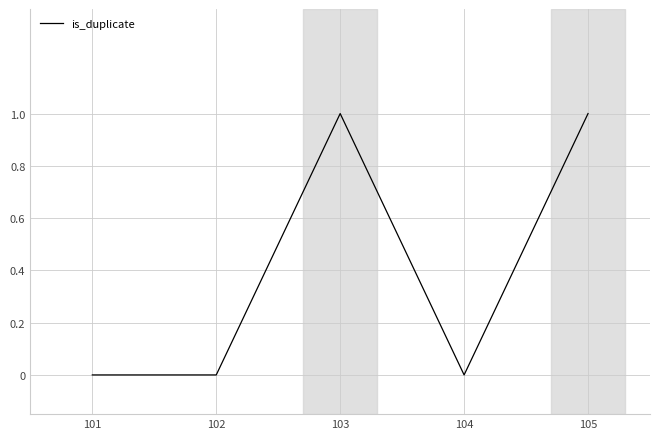

How many distinct data groups are displayed?

1